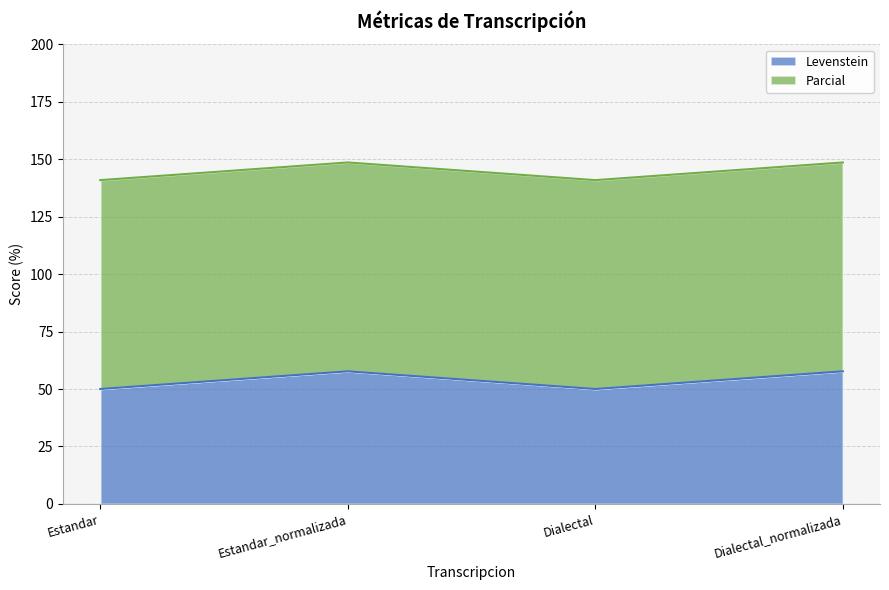

The chart shows a value of 27.3 at Dialectal. True or false?

False